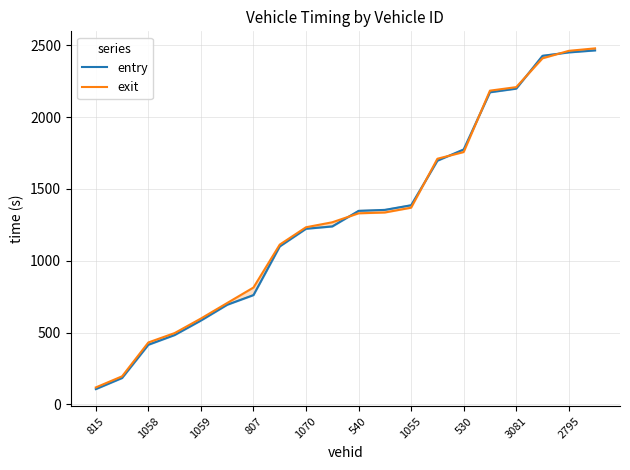

How many lines are shown in the chart?

2